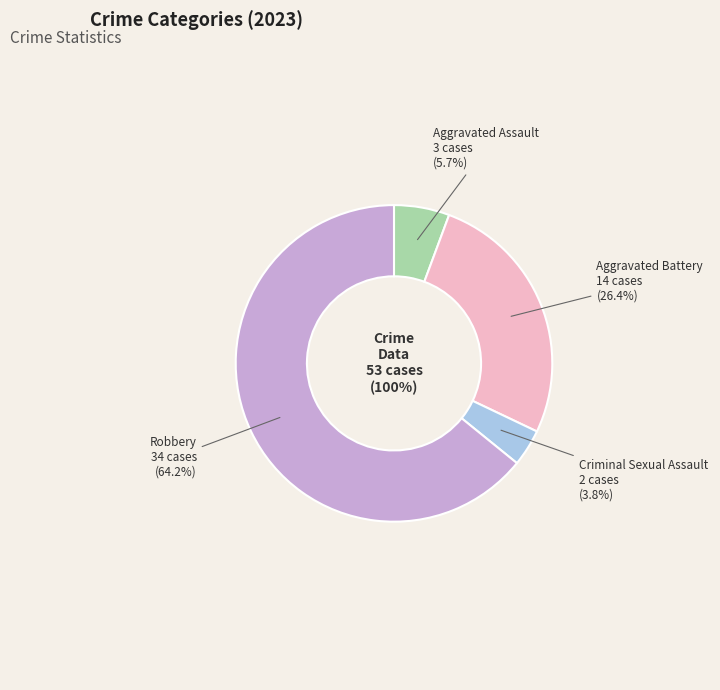

What is the change in value from Criminal Sexual Assault to Robbery?

+32